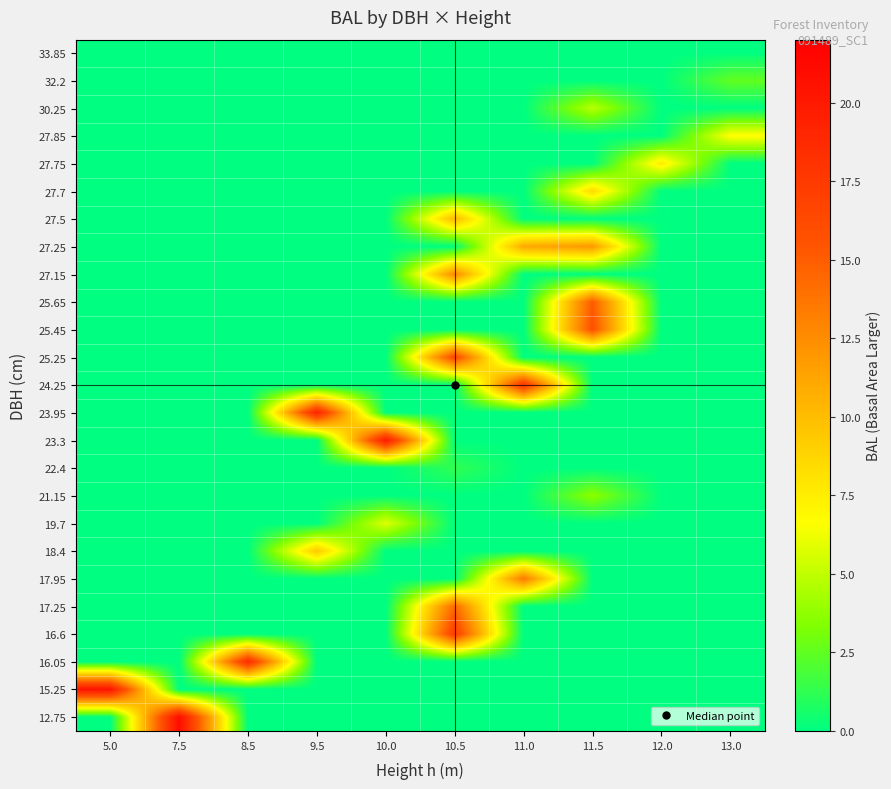

Reading left to right, transcribe all the data shown in this chart.

row_0: 0.0	0.0	0.0	0.0	0.0	0.0	0.0	0.0	0.0	0.0
row_1: 0.0	0.0	0.0	0.0	0.0	0.0	0.0	0.0	0.0	2.5
row_2: 0.0	0.0	0.0	0.0	0.0	0.0	0.0	4.8	0.0	0.0
row_3: 0.0	0.0	0.0	0.0	0.0	0.0	0.0	0.0	0.0	6.8
row_4: 0.0	0.0	0.0	0.0	0.0	0.0	0.0	0.0	7.7	0.0
row_5: 0.0	0.0	0.0	0.0	0.0	0.0	0.0	8.5	0.0	0.0
row_6: 0.0	0.0	0.0	0.0	0.0	10.2	0.0	0.0	0.0	0.0
row_7: 0.0	0.0	0.0	0.0	0.0	0.0	11.0	11.9	0.0	0.0
row_8: 0.0	0.0	0.0	0.0	0.0	12.7	0.0	0.0	0.0	0.0
row_9: 0.0	0.0	0.0	0.0	0.0	0.0	0.0	15.1	0.0	0.0
row_10: 0.0	0.0	0.0	0.0	0.0	0.0	0.0	15.8	0.0	0.0
row_11: 0.0	0.0	0.0	0.0	0.0	16.5	0.0	0.0	0.0	0.0
row_12: 0.0	0.0	0.0	0.0	0.0	0.0	17.9	0.0	0.0	0.0
row_13: 0.0	0.0	0.0	19.2	0.0	0.0	0.0	0.0	0.0	0.0
row_14: 0.0	0.0	0.0	0.0	19.8	0.0	0.0	0.0	0.0	0.0
row_15: 0.0	0.0	0.0	0.0	0.0	1.3	0.0	0.0	0.0	0.0
row_16: 0.0	0.0	0.0	0.0	0.0	0.0	0.0	3.7	0.0	0.0
row_17: 0.0	0.0	0.0	0.0	5.8	0.0	0.0	0.0	0.0	0.0
row_18: 0.0	0.0	0.0	9.3	0.0	0.0	0.0	0.0	0.0	0.0
row_19: 0.0	0.0	0.0	0.0	0.0	0.0	13.5	0.0	0.0	0.0
row_20: 0.0	0.0	0.0	0.0	0.0	14.3	0.0	0.0	0.0	0.0
row_21: 0.0	0.0	0.0	0.0	0.0	17.2	0.0	0.0	0.0	0.0
row_22: 0.0	0.0	18.6	0.0	0.0	0.0	0.0	0.0	0.0	0.0
row_23: 20.4	0.0	0.0	0.0	0.0	0.0	0.0	0.0	0.0	0.0
row_24: 0.0	21.0	0.0	0.0	0.0	0.0	0.0	0.0	0.0	0.0